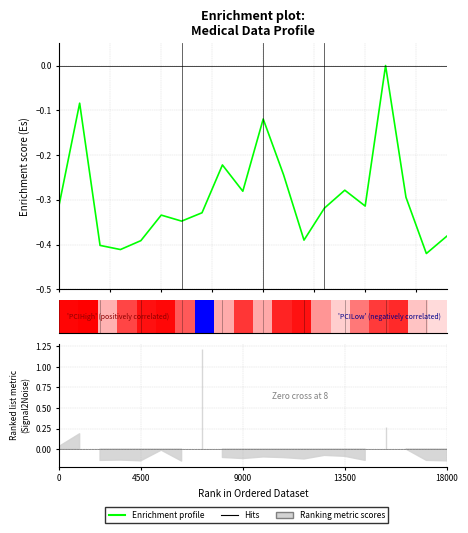

What is the spread (max minus min) of values at 13?

0.3